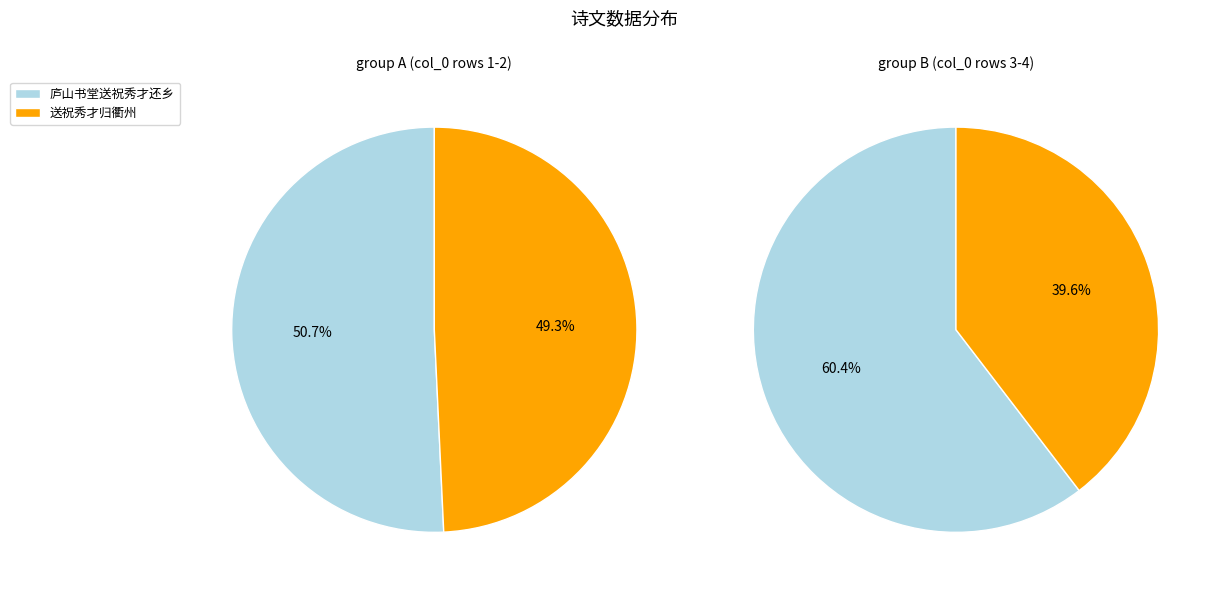

What is the difference between the highest and lowest values at 庐山书堂送祝秀才还乡?

34983